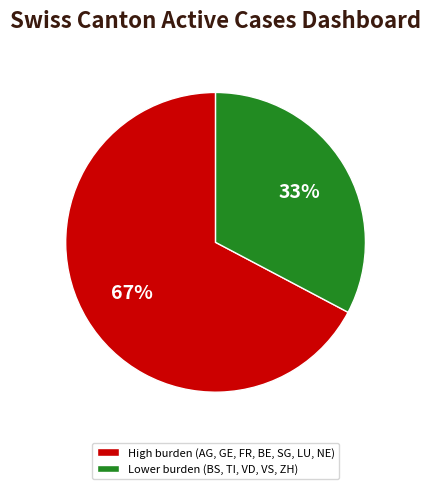

Which has a higher value, High burden (AG, GE, FR, BE, SG, LU, NE) or Lower burden (BS, TI, VD, VS, ZH)?

High burden (AG, GE, FR, BE, SG, LU, NE)